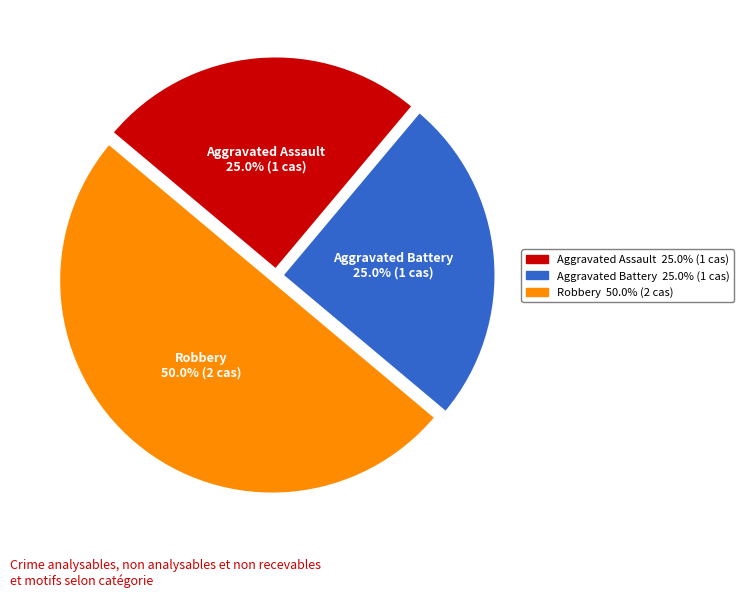

Is it true that Aggravated Battery is 25% of the pie?

True